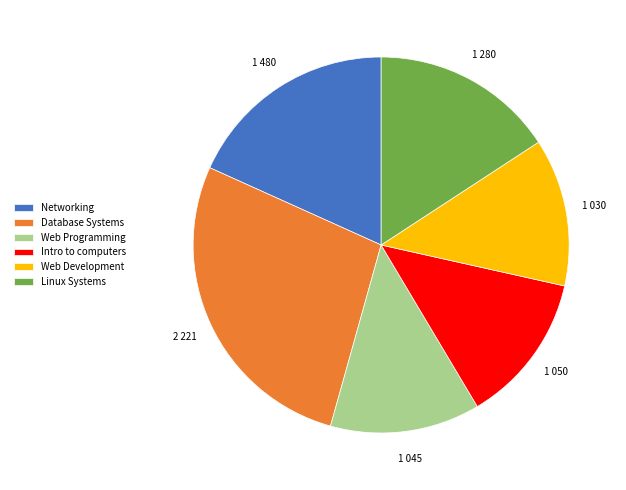

Which has a higher value, Web Development or Linux Systems?

Linux Systems